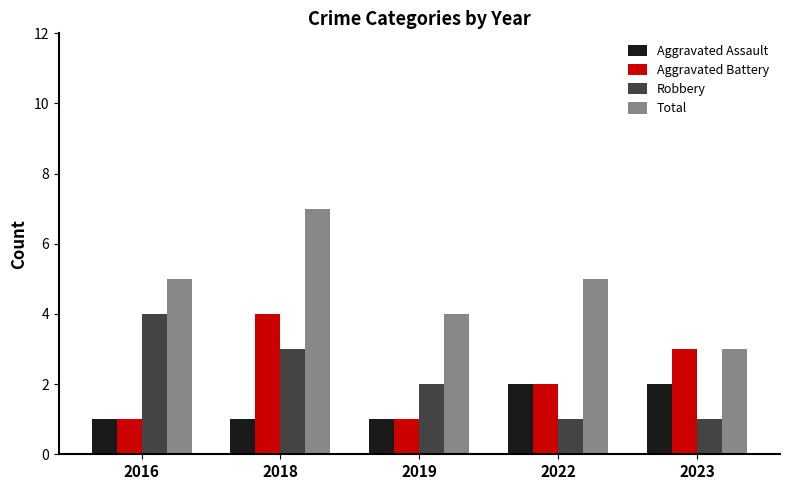

At which label is Robbery closest to 2?

2019